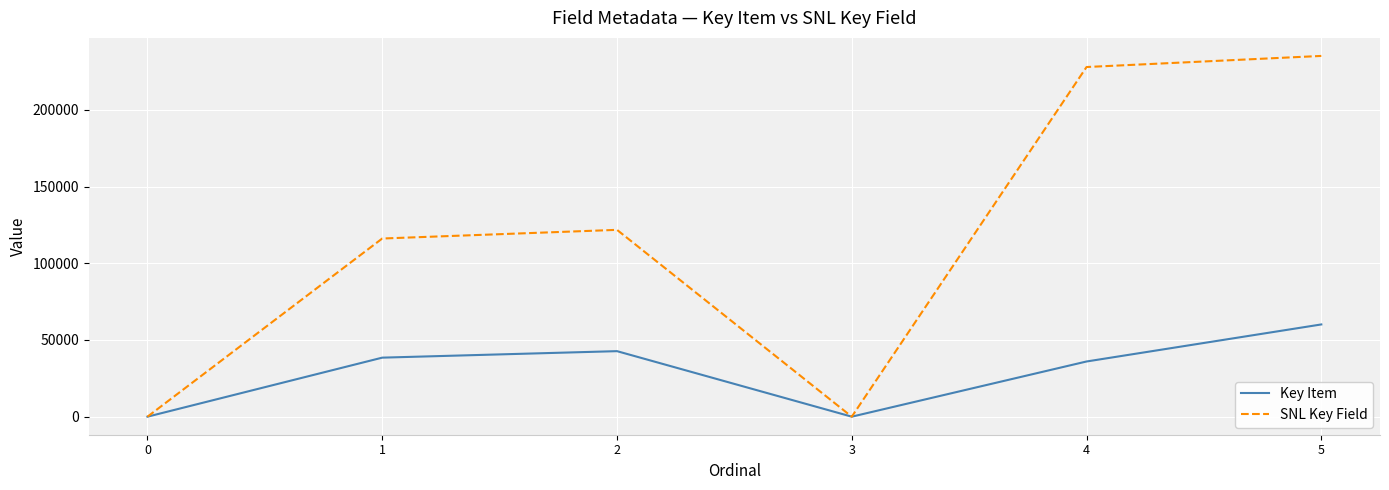

Is the value of Key Item at 1 greater than the value of SNL Key Field at 3?

Yes